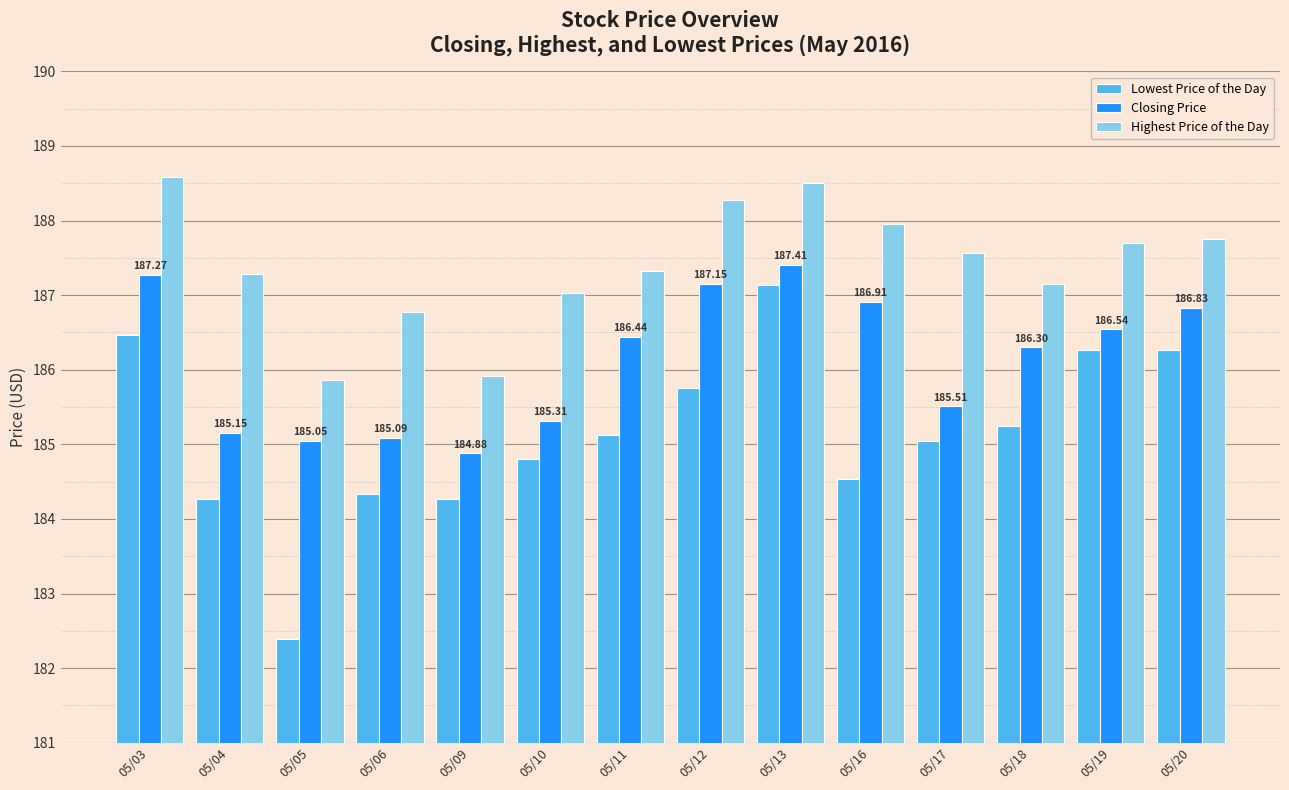

At which label is Highest Price of the Day closest to 187?

05/10